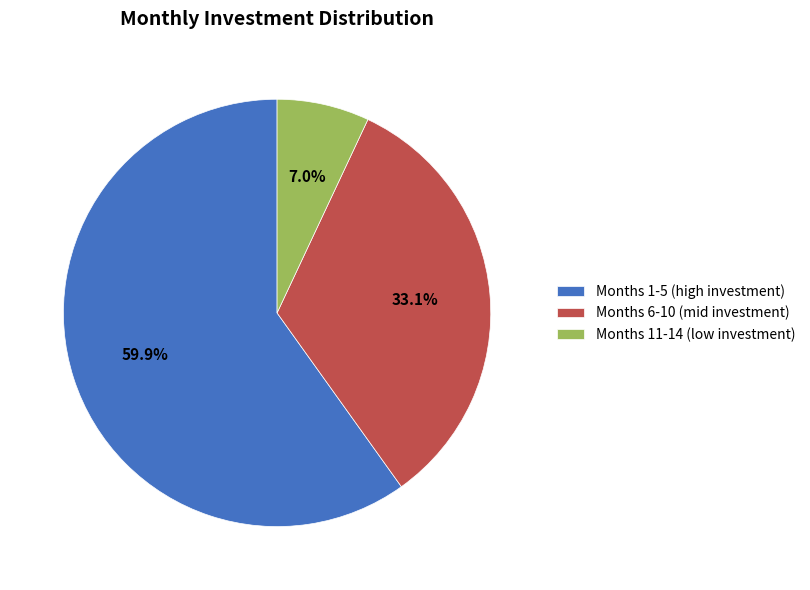

What is the total percentage of Months 6-10 (mid investment) and Months 1-5 (high investment)?

93.0%